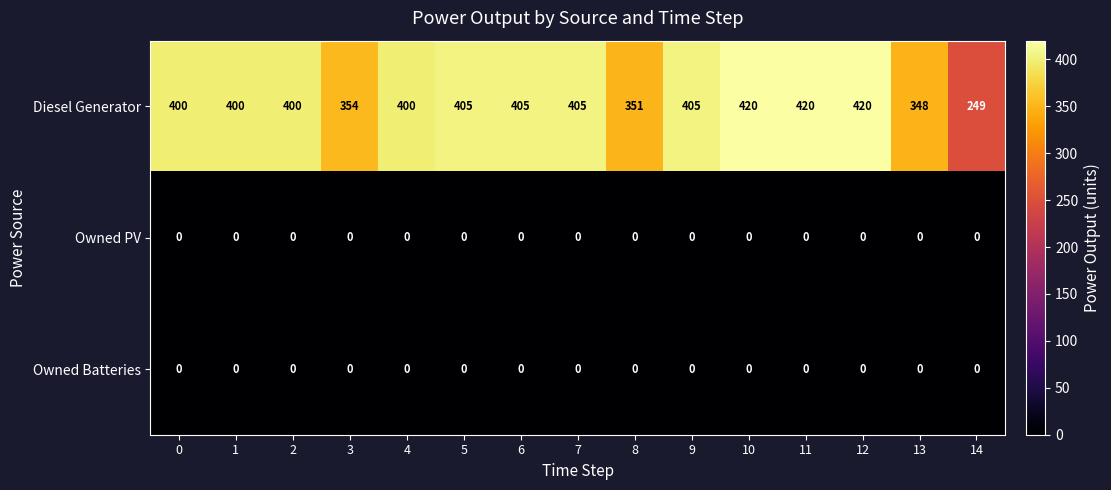

Which series has the widest spread of values?

Diesel Generator